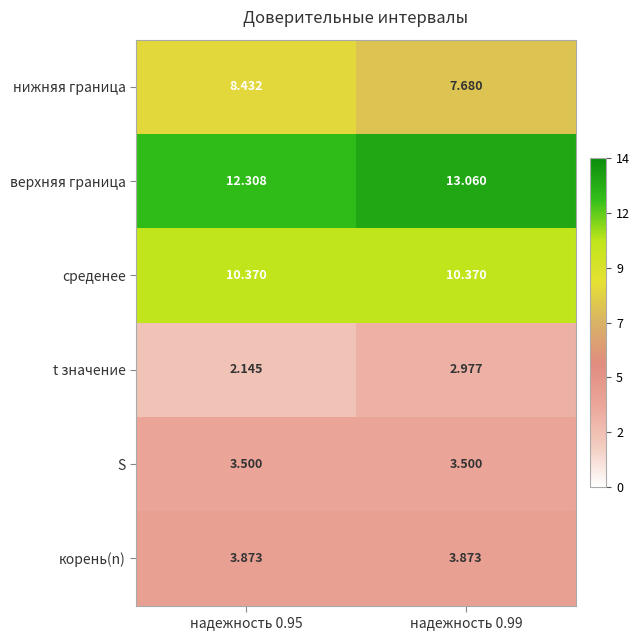

Rank the series at надежность 0.95 from lowest to highest value.

t значение, S, корень(n), нижняя граница, среденее, верхняя граница